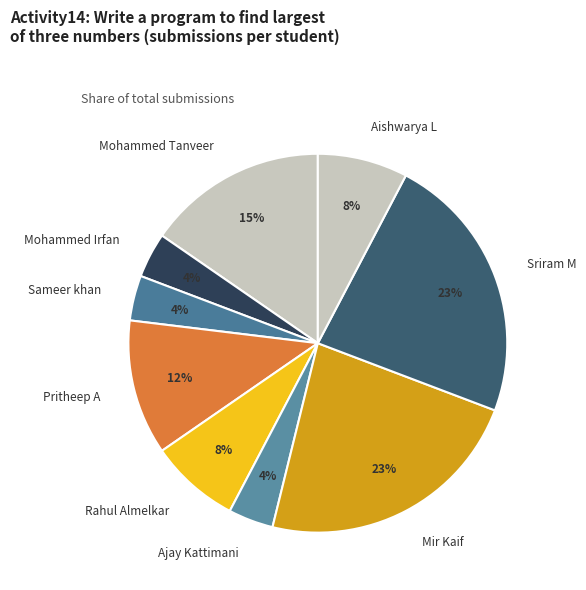

Combined, do Ajay Kattimani and Sameer khan account for over 50%?

No